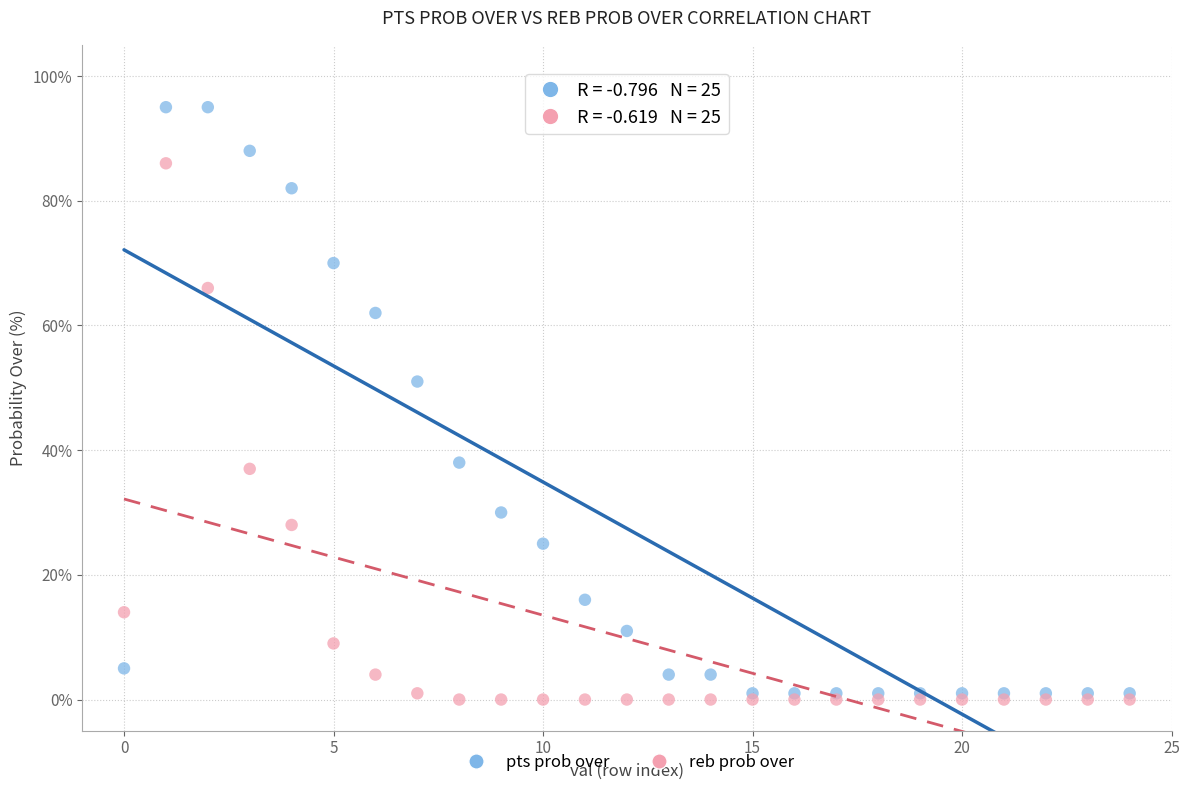

Across all series, what Y value is closest to 47?

51